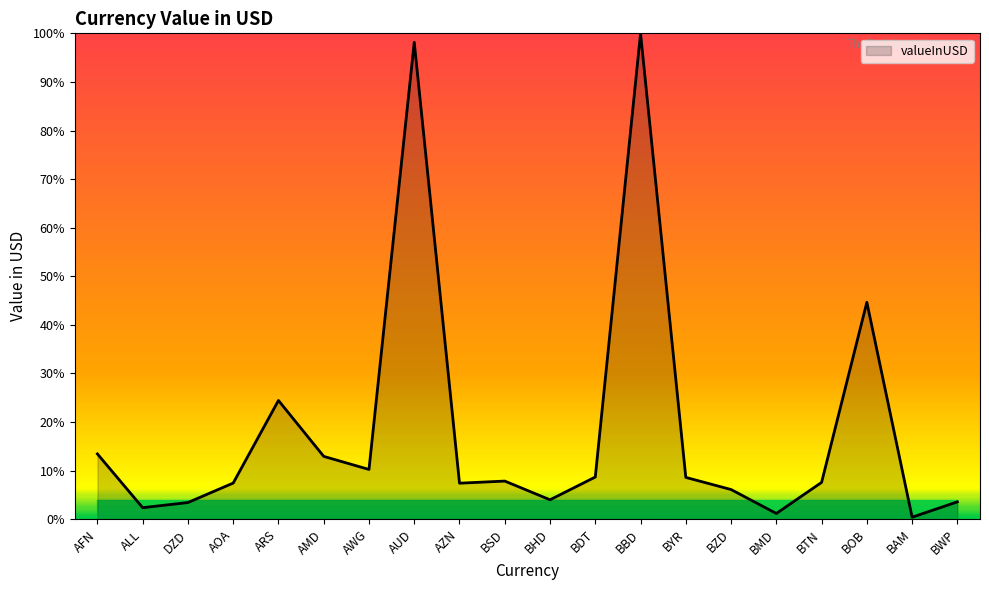

True or false: the data has more than 2 interior local peaks.

True